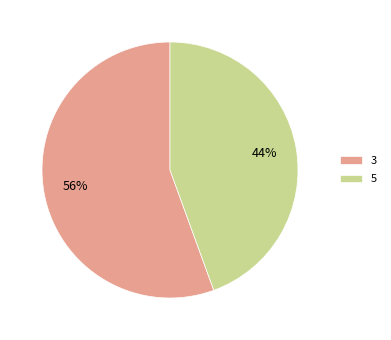

Do 5 and 3 together represent more than half of the pie?

Yes